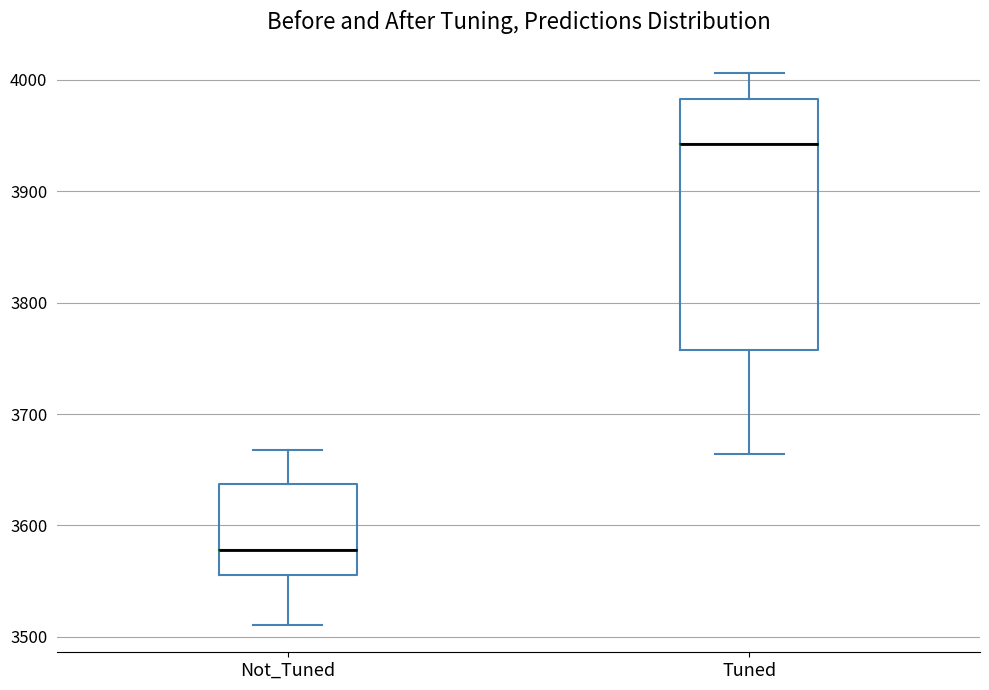

Which box is the tallest, from its lower edge to its upper edge?

Tuned